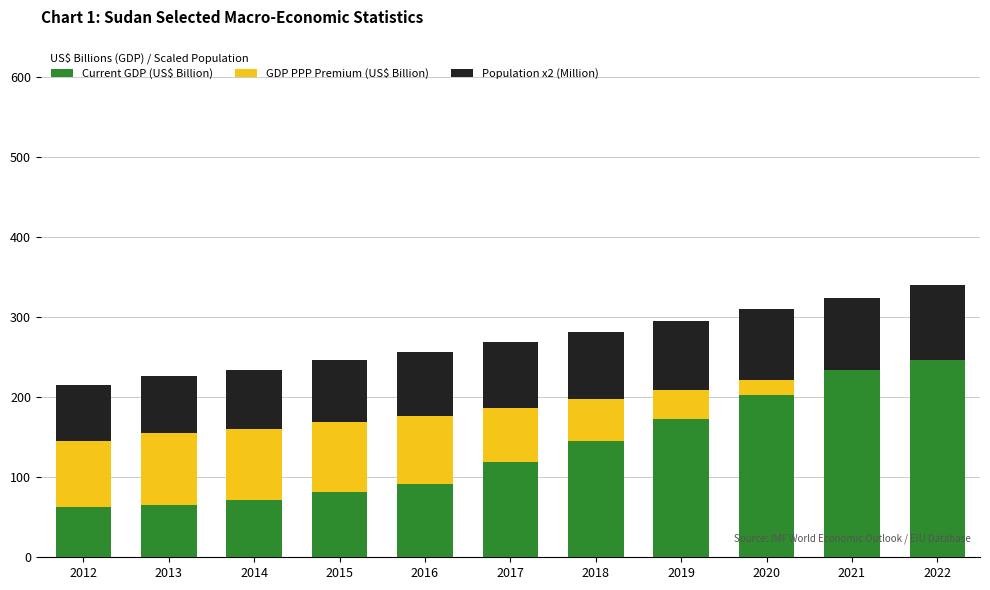

What is the average value of the Current GDP (US$ Billion) series?

138.7